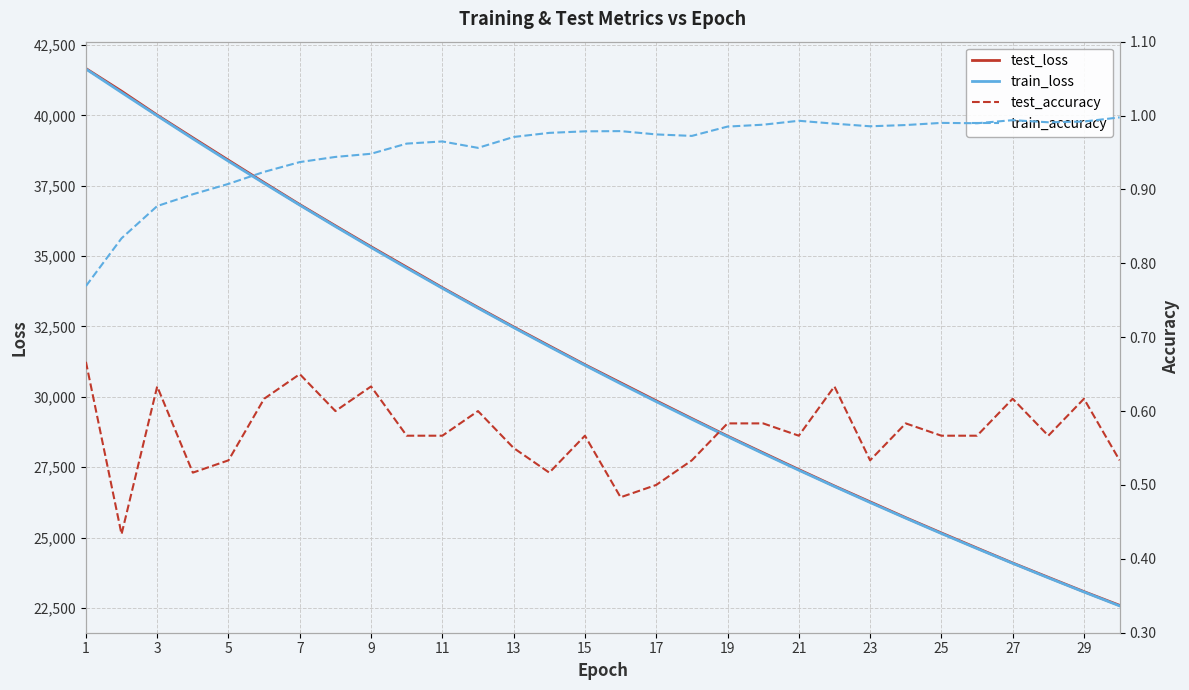

What is the lowest value of the train_loss series?

22577.6